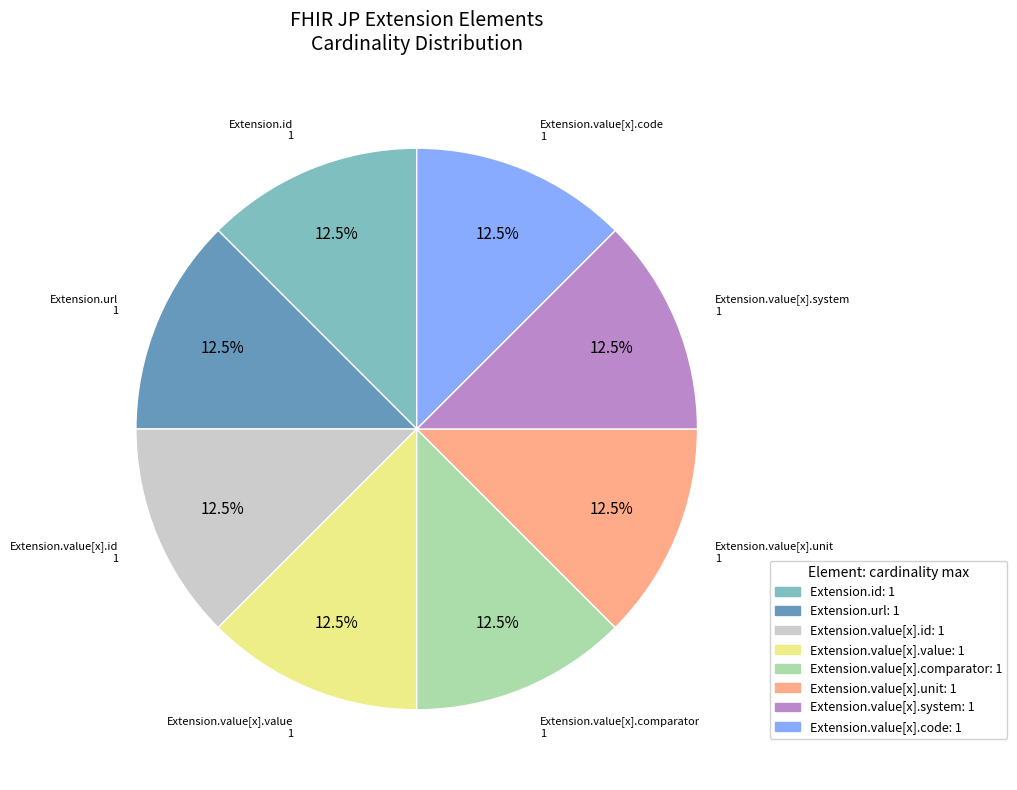

Is there a majority slice in this chart?

No